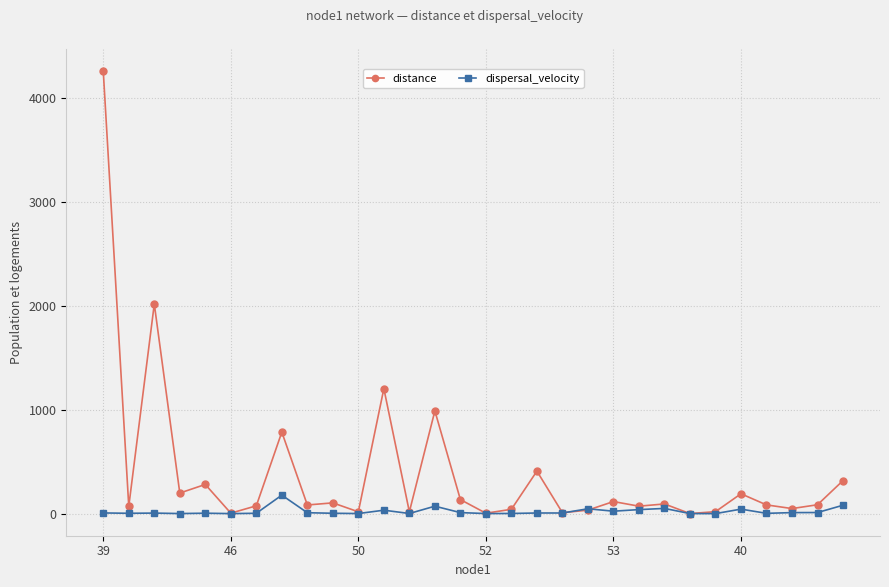

What is the greatest value displayed?

4258.1